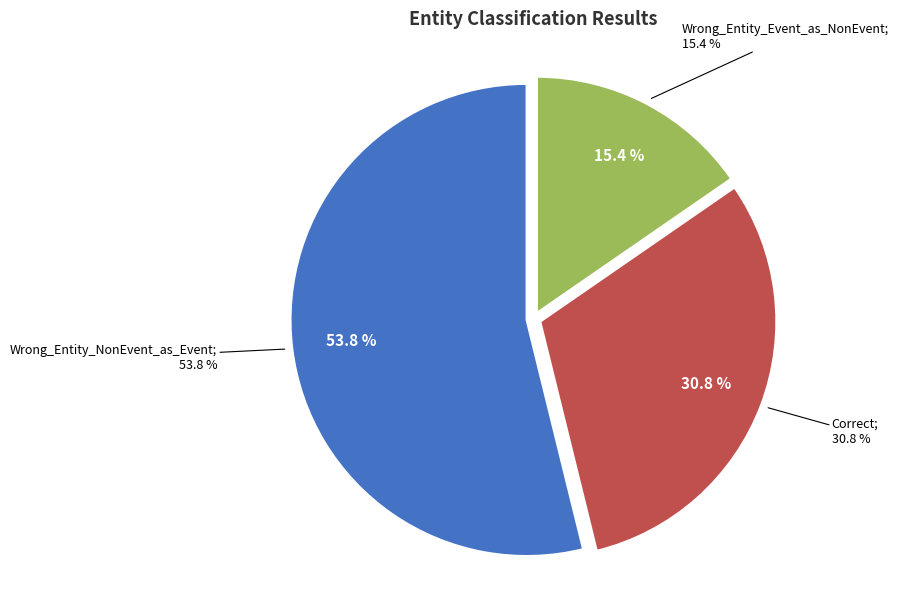

Do Correct and Wrong_Entity_Event_as_NonEvent together represent more than half of the pie?

No